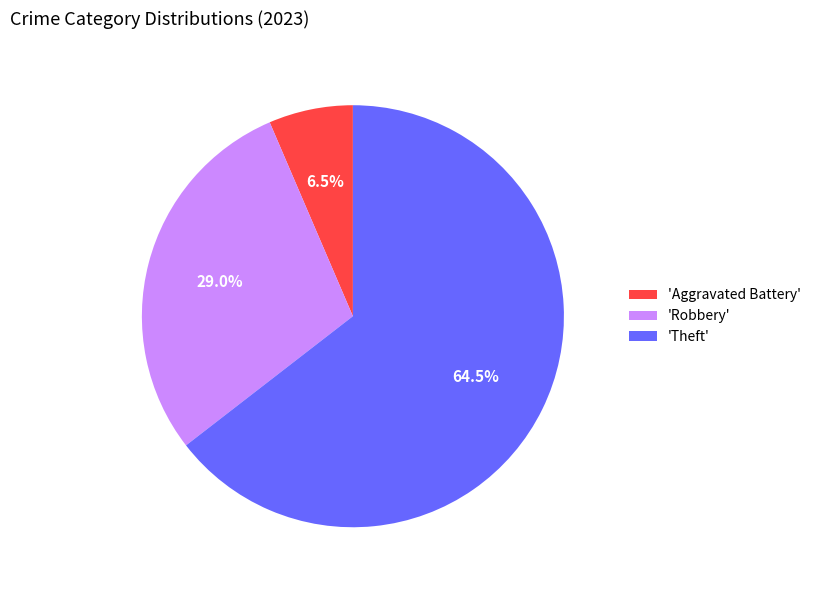

Between 'Theft' and 'Robbery', which is larger?

'Theft'